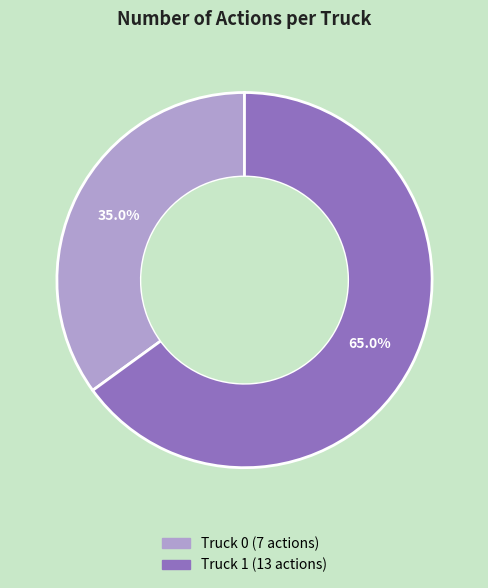

What is the largest slice in the pie chart?

Truck 1